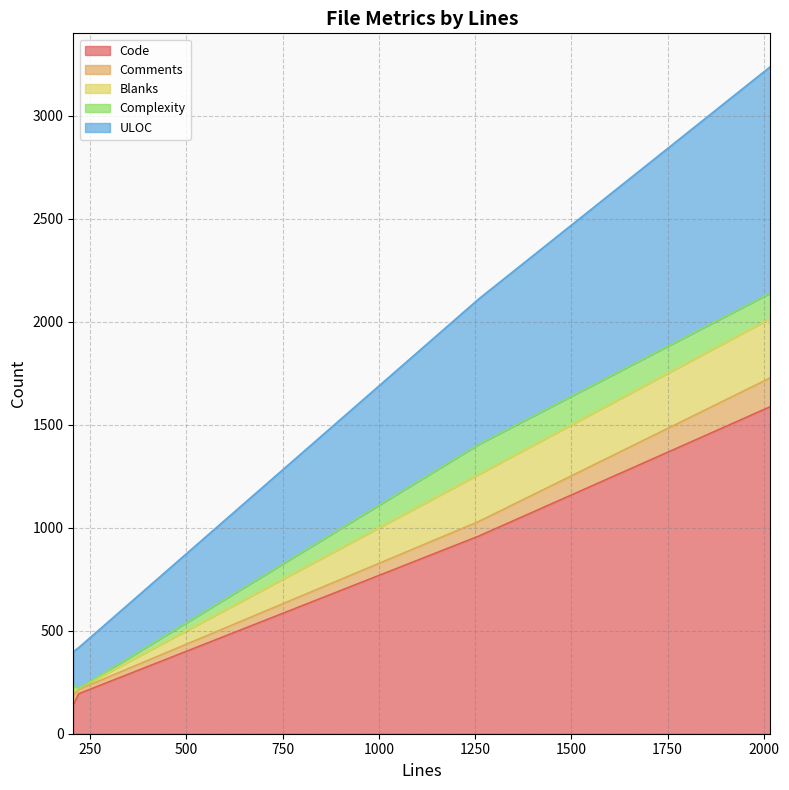

What are all the series names shown in the legend?

Code, Comments, Blanks, Complexity, ULOC